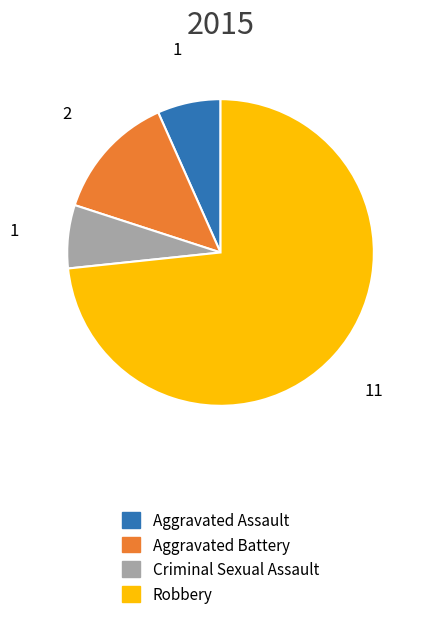

What is the ratio of the value at Criminal Sexual Assault to the value at Aggravated Battery?

0.5